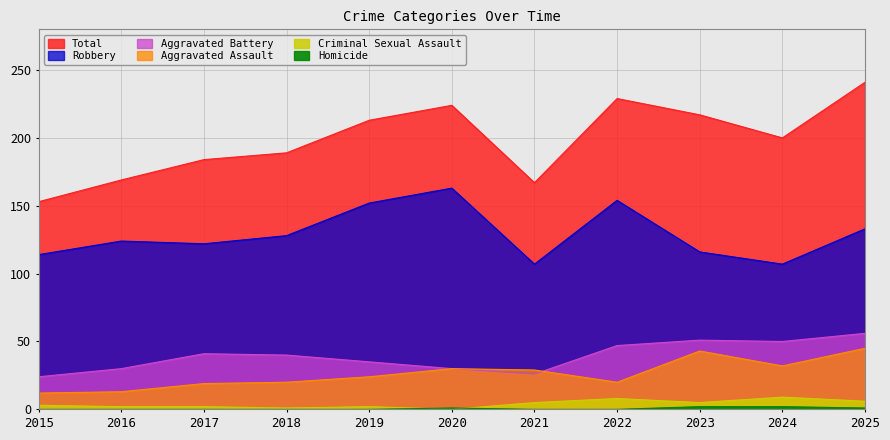

What value does the Aggravated Assault series have at 2019, to the nearest 5?

25